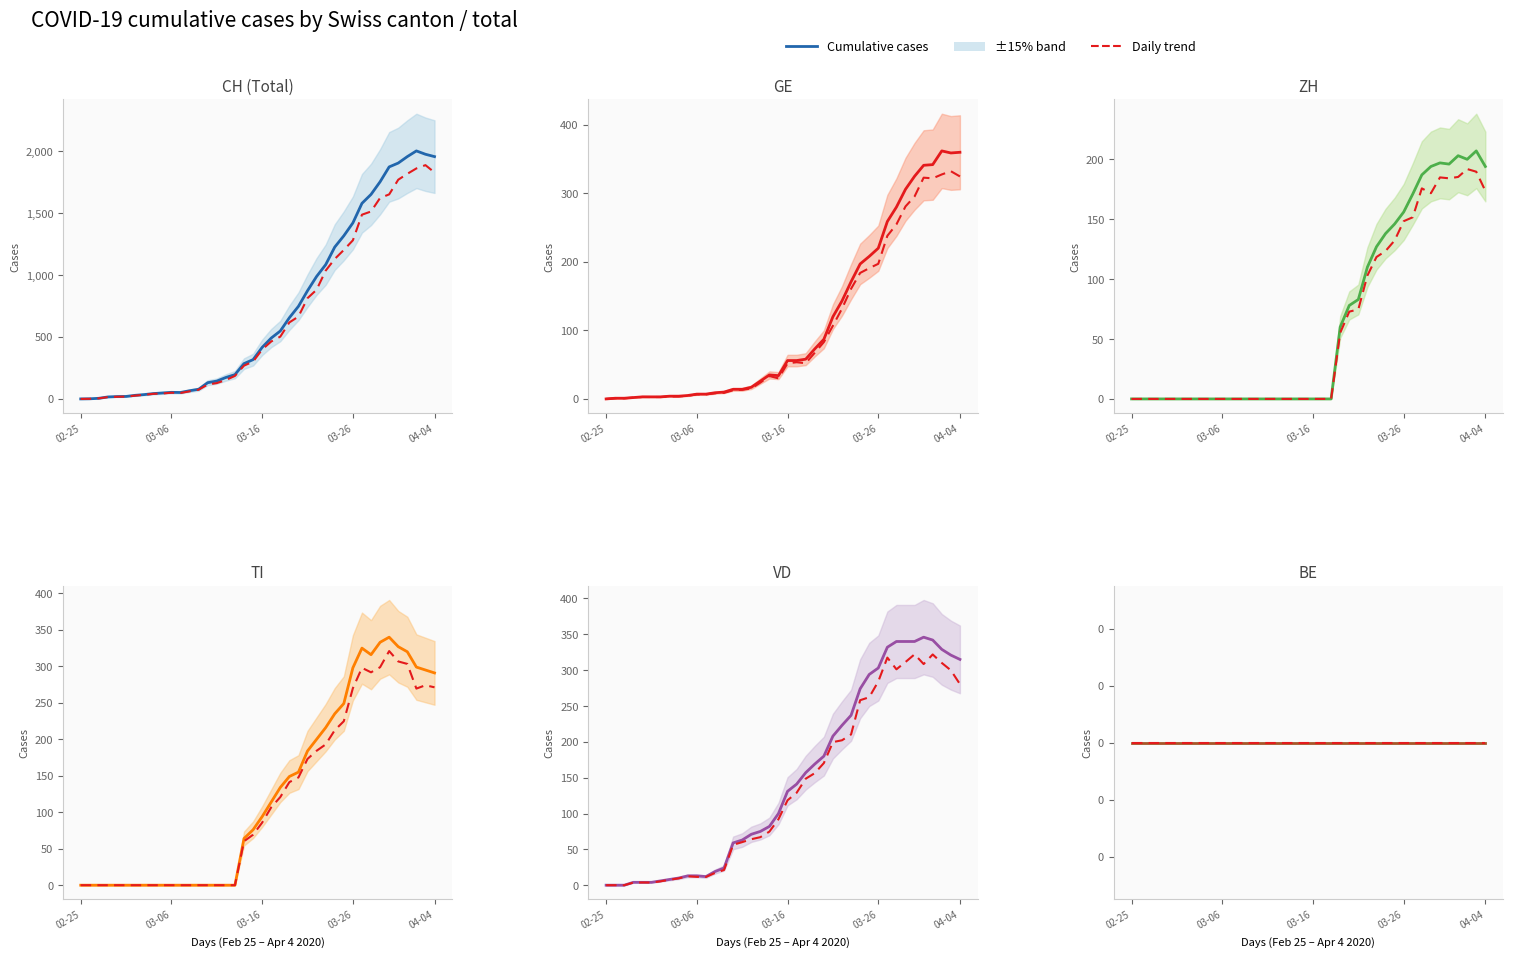

Between 24 and 26, which is larger?

26